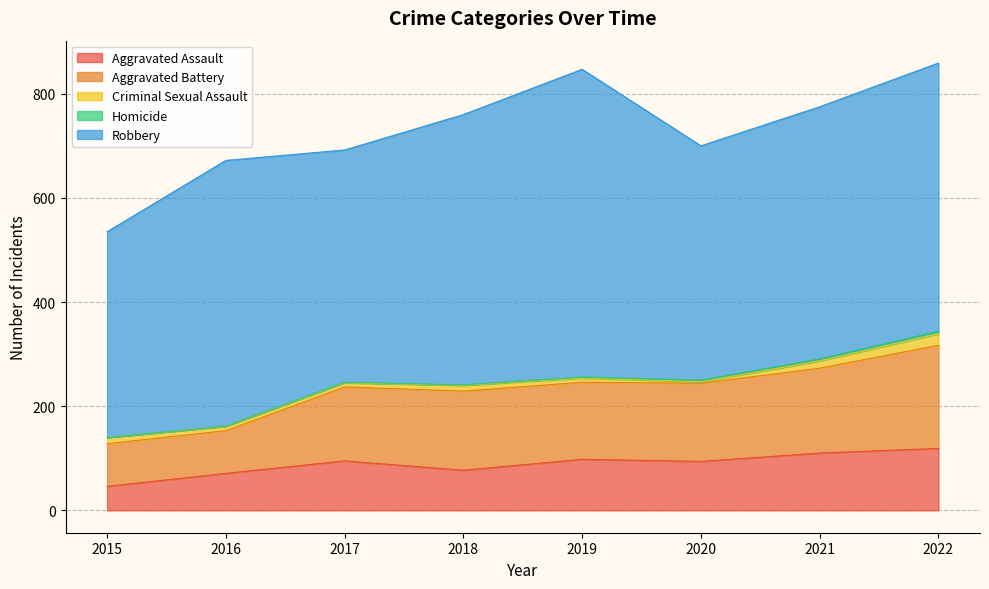

True or false: Robbery and Criminal Sexual Assault cross at least once.

False